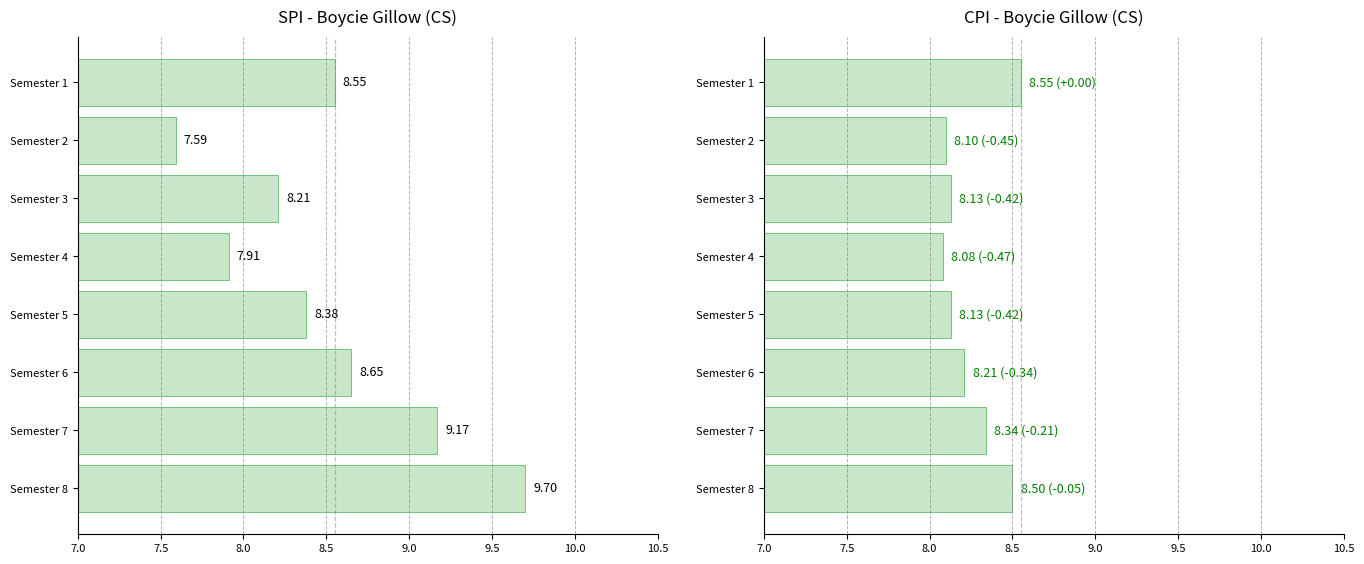

Which series has the widest spread of values?

SPI